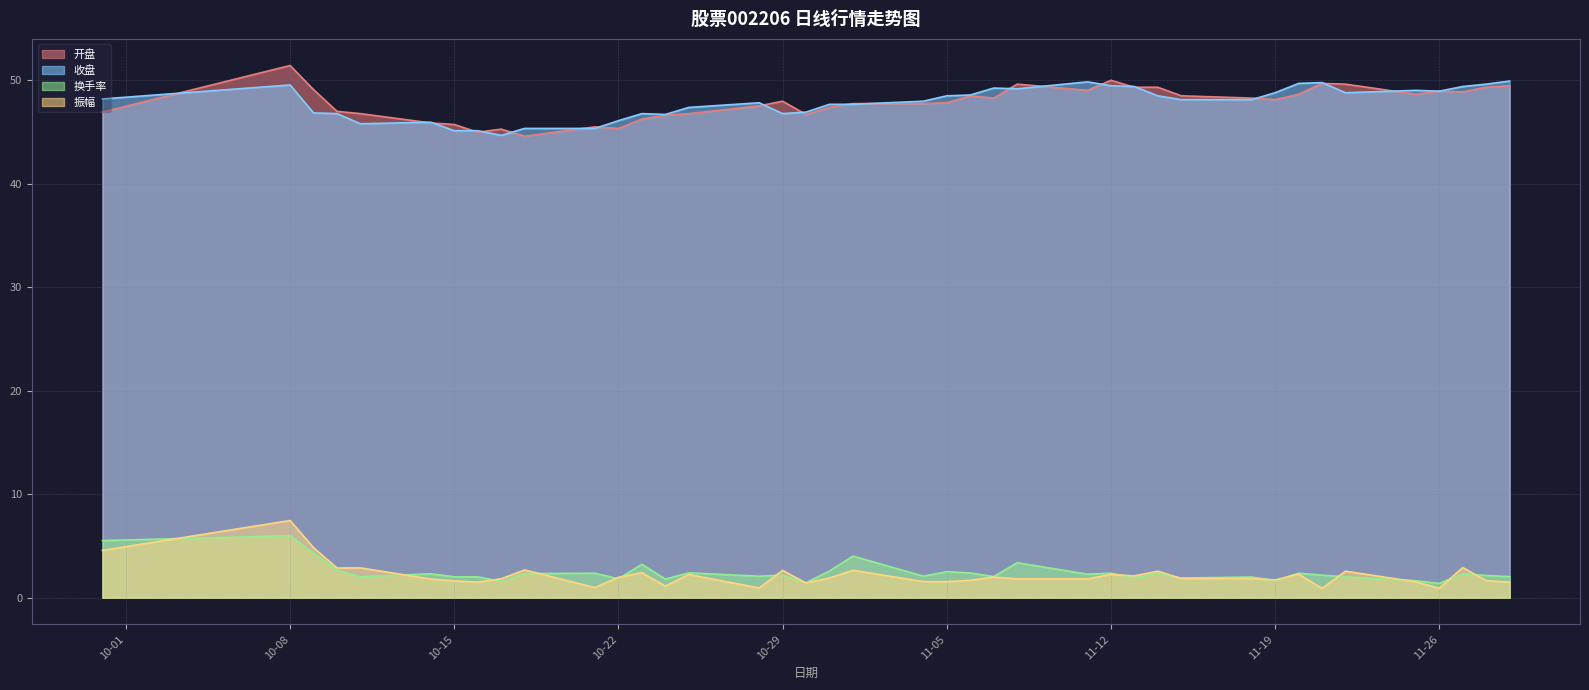

Reading left to right, what are all the values shown in this chart?

开盘: 46.9	51.4	49.1	47.0	46.8	45.9	45.7	45.0	45.3	44.6	45.5	45.4	46.3	46.6	46.8	47.5	48.0	46.7	47.4	47.8	47.8	47.8	48.5	48.3	49.6	49.0	50.0	49.3	49.3	48.5	48.3	48.1	48.7	49.7	49.6	48.7	49.0	48.9	49.3	49.5
收盘: 48.2	49.6	46.9	46.8	45.8	46.0	45.1	45.1	44.7	45.4	45.4	46.1	46.8	46.7	47.4	47.8	46.8	46.9	47.7	47.7	48.0	48.5	48.6	49.3	49.2	49.9	49.5	49.4	48.5	48.1	48.1	48.8	49.7	49.8	48.8	49.0	49.0	49.4	49.6	49.9
换手率: 5.5	6.0	4.3	2.7	2.0	2.3	2.0	2.0	1.6	2.3	2.4	1.8	3.2	1.8	2.4	2.1	2.2	1.5	2.6	4.0	2.1	2.5	2.4	2.0	3.4	2.3	2.4	1.9	2.4	1.9	2.0	1.7	2.4	2.2	2.0	1.6	1.4	2.3	2.2	2.0
振幅: 4.6	7.5	4.8	2.9	2.9	1.8	1.6	1.5	1.8	2.7	1.0	2.0	2.4	1.1	2.2	0.9	2.6	1.4	1.9	2.7	1.6	1.6	1.7	2.0	1.8	1.8	2.2	2.1	2.6	1.9	1.9	1.7	2.3	0.9	2.6	1.5	0.9	2.9	1.7	1.5